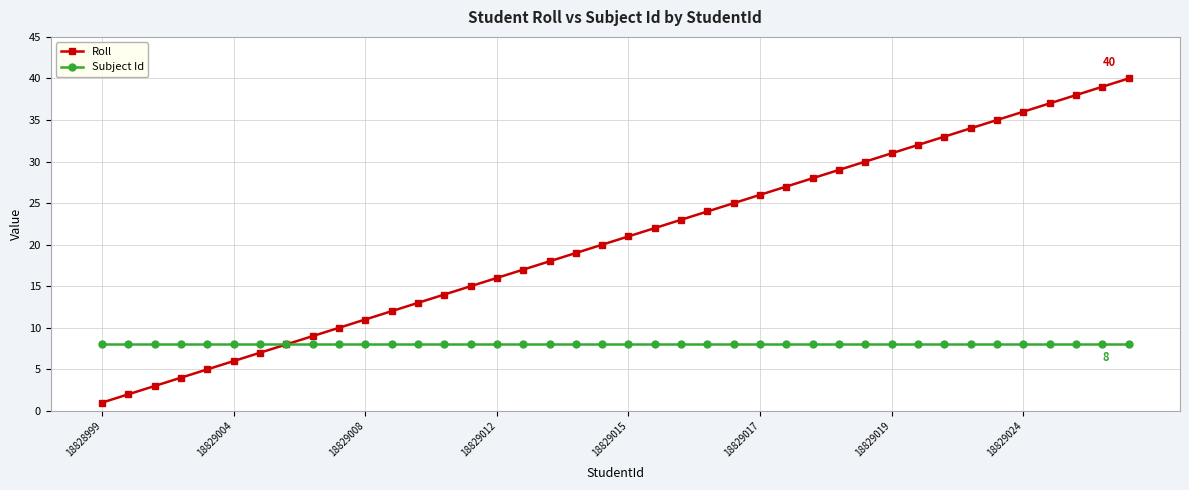

List the series in order of their peak value, highest first.

Roll, Subject Id